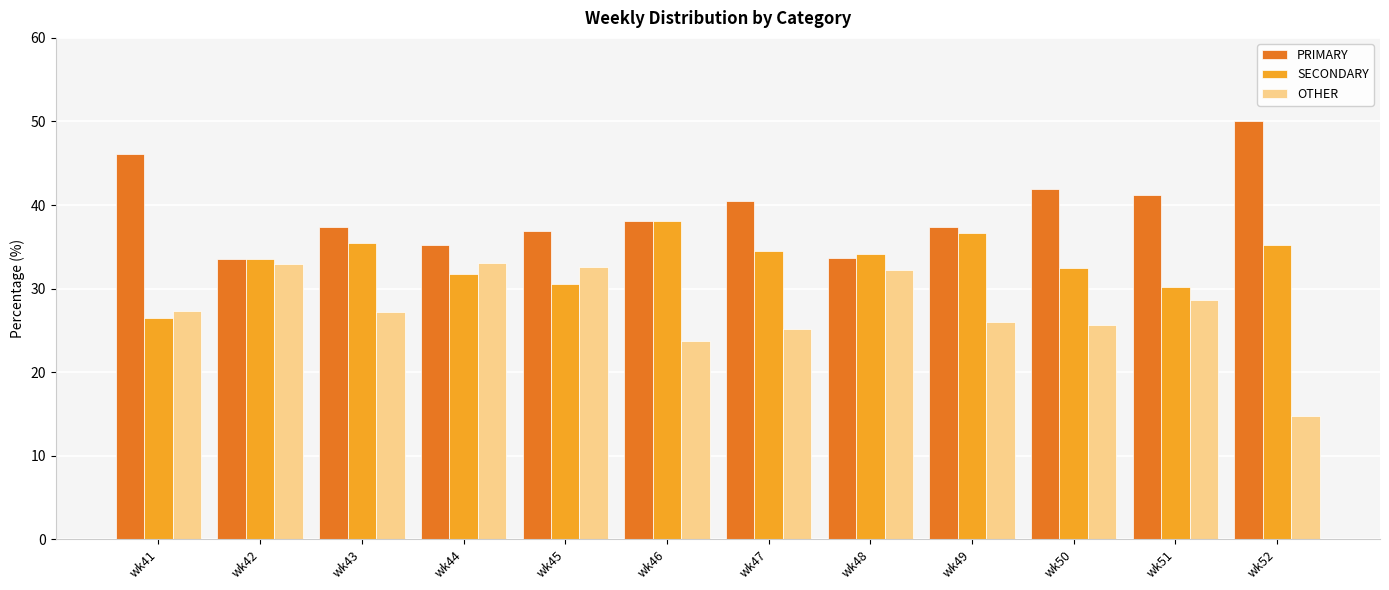

What is the spread (max minus min) of values at wk41?

19.7